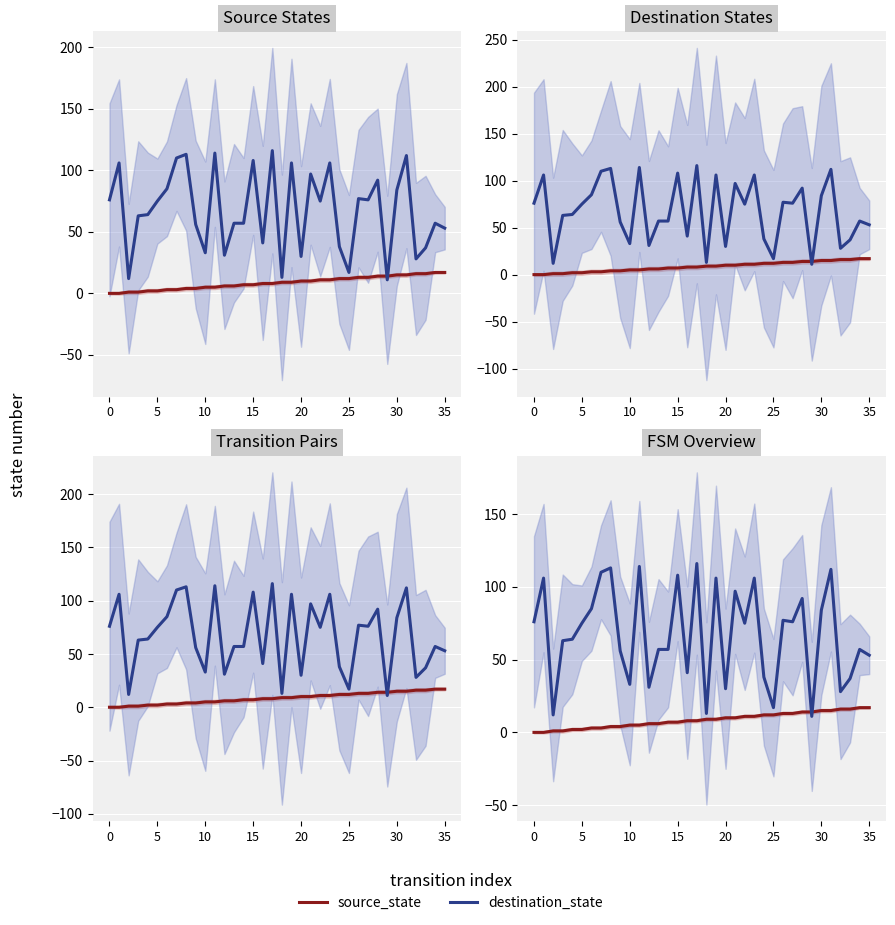

In destination_state, how many points are lower than both neighbors (excluding endpoints)?

11